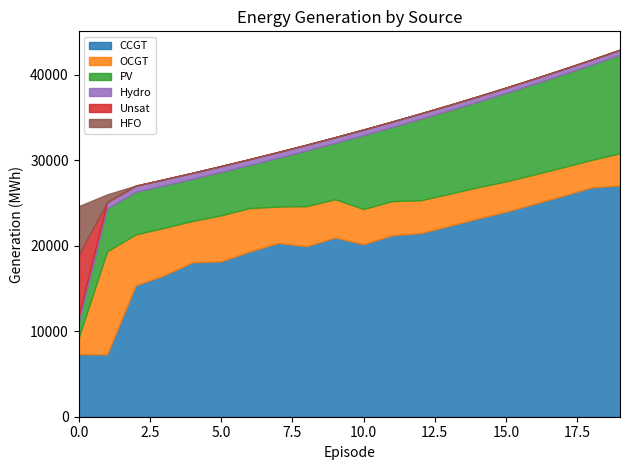

True or false: HFO has a value of 0 at 9.

True